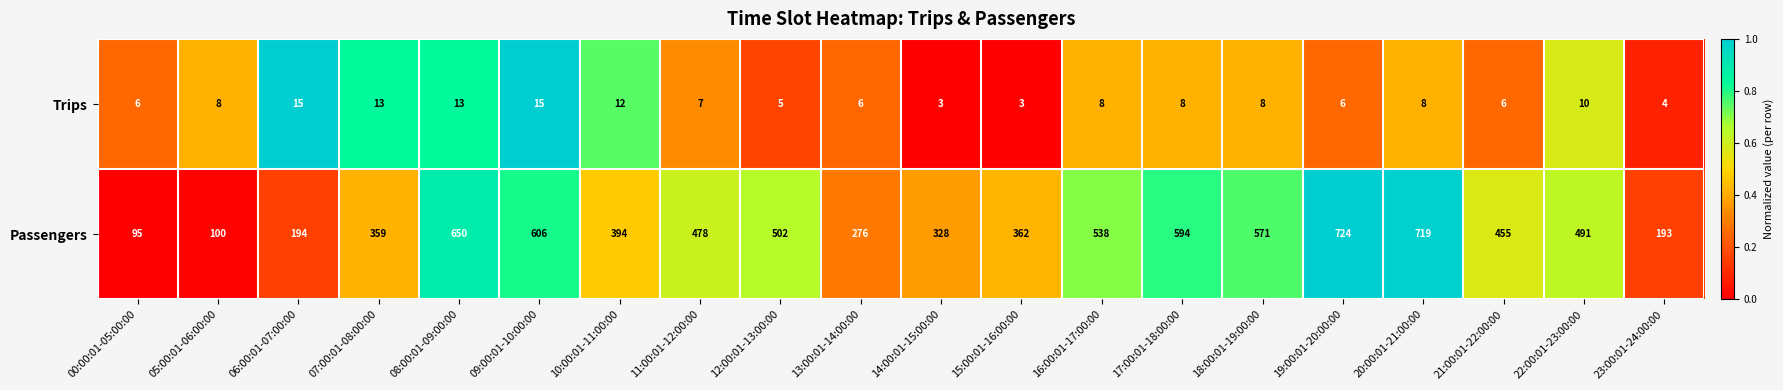

Is the value of Passengers at 20:00:01-21:00:00 greater than the value of Trips at 09:00:01-10:00:00?

Yes